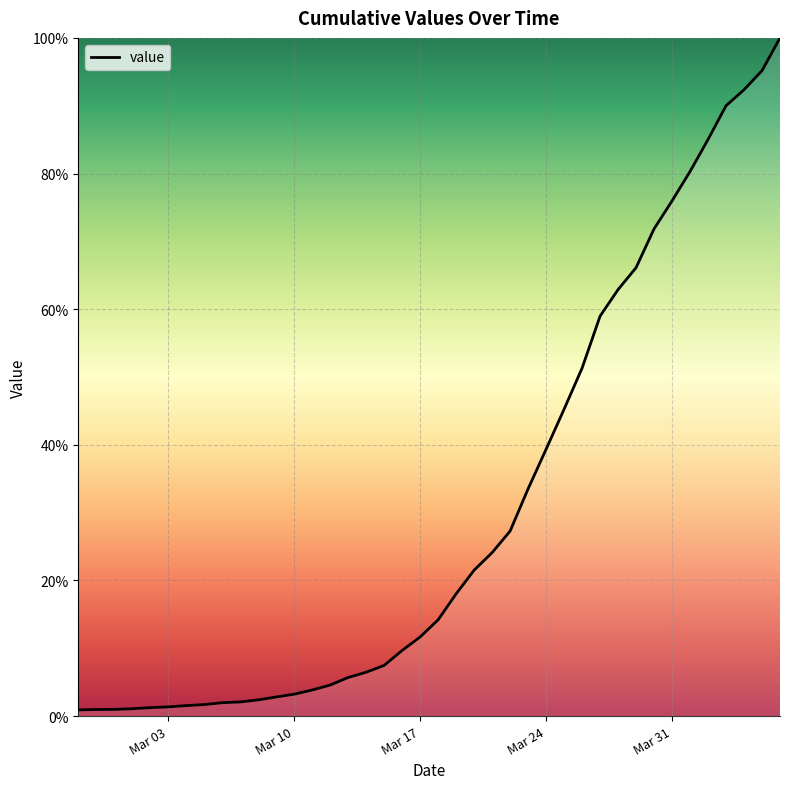

What is the greatest value displayed?

100.0